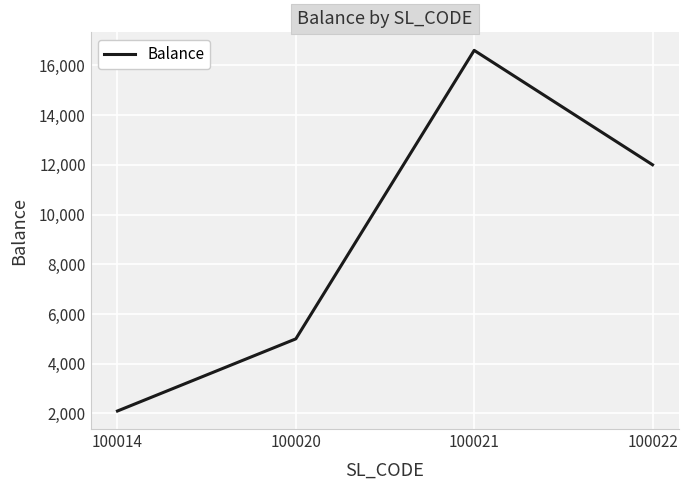

Count the number of data series in this chart.

1